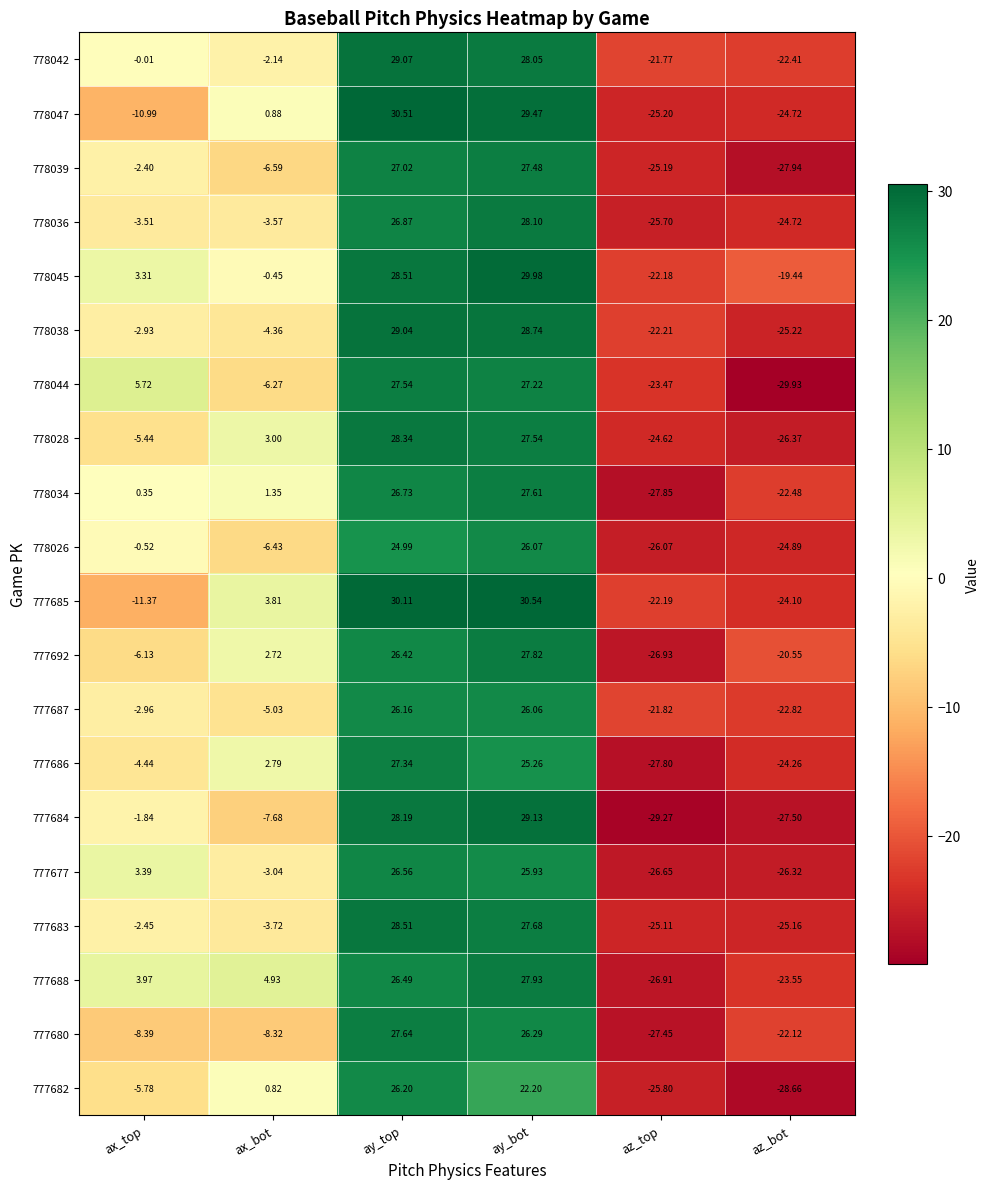

Rank the categories by 777677 value from highest to lowest.

ay_top, ay_bot, ax_top, ax_bot, az_bot, az_top